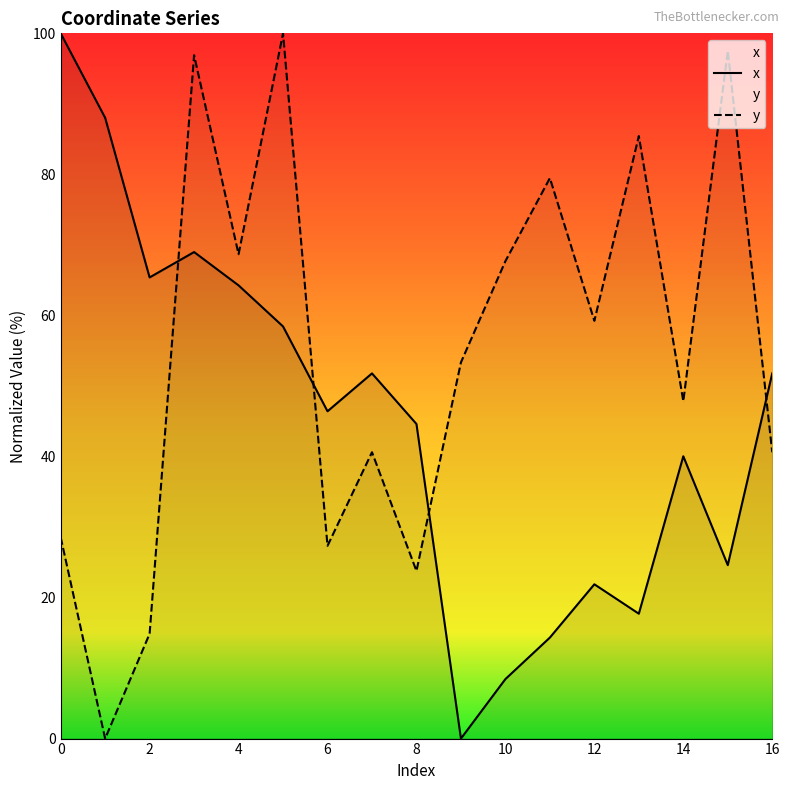

The y series shows 64.1 at 14. True or false?

False